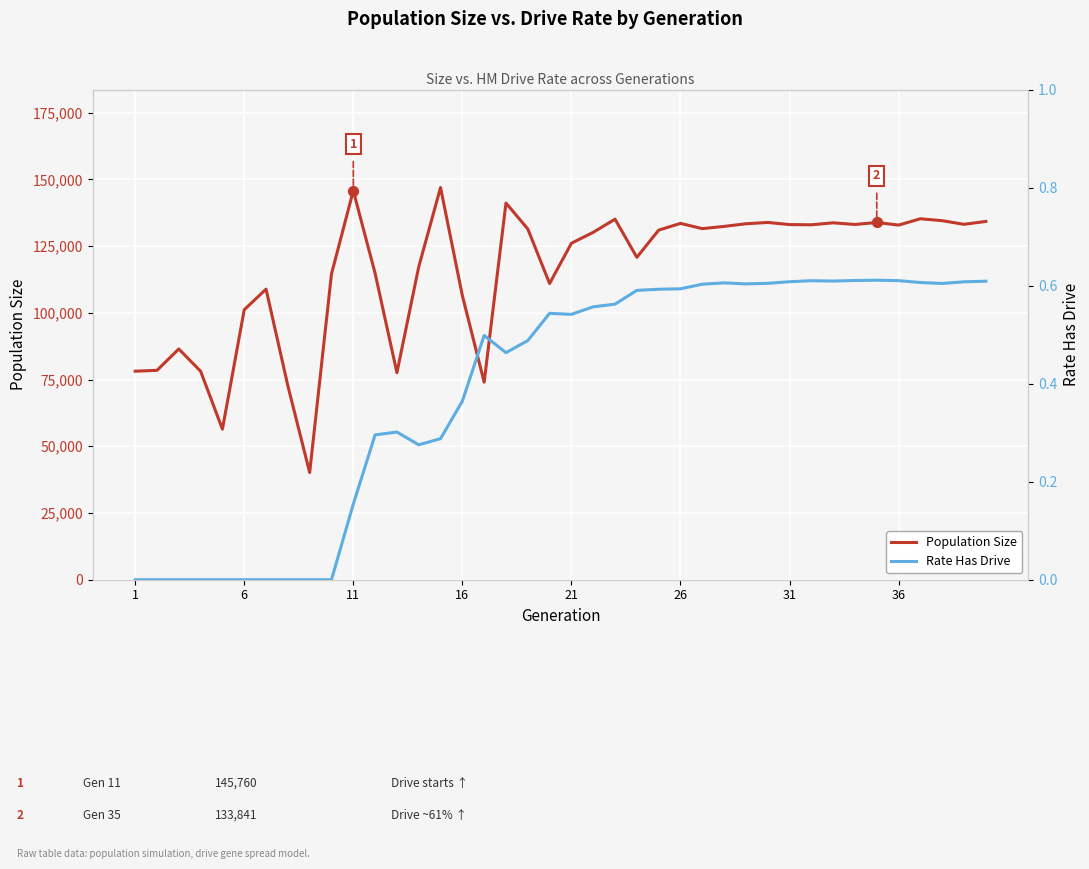

Which series has the largest total across all categories?

Population Size